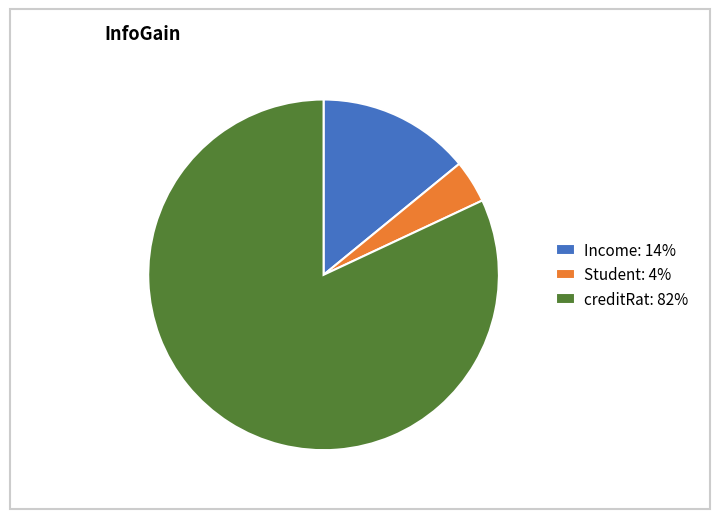

Which category has the smallest portion of the pie?

Student